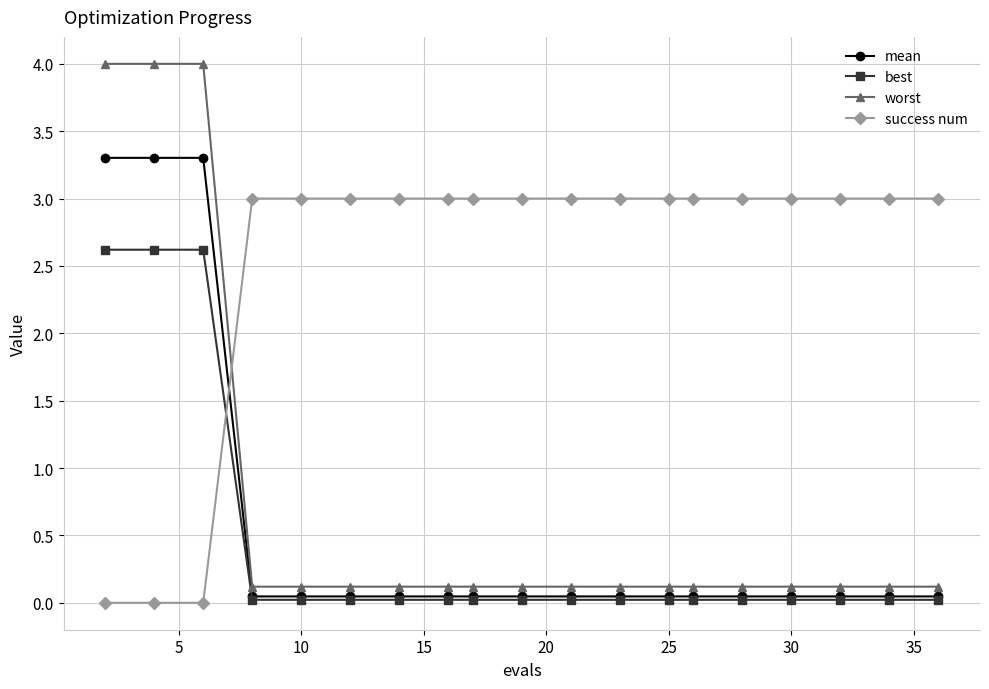

How many lines are shown in the chart?

4